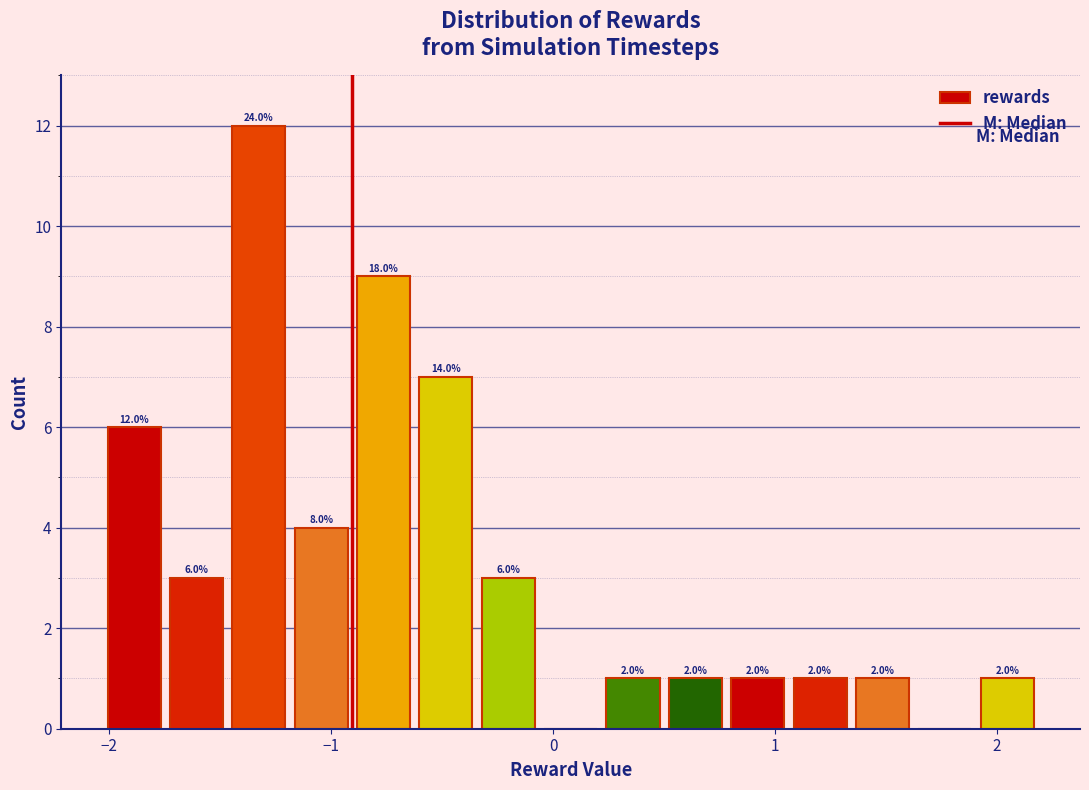

Around what value on the x-axis is the tallest bar? Give the approximate position of its centre, as read against the axis.

-1.3